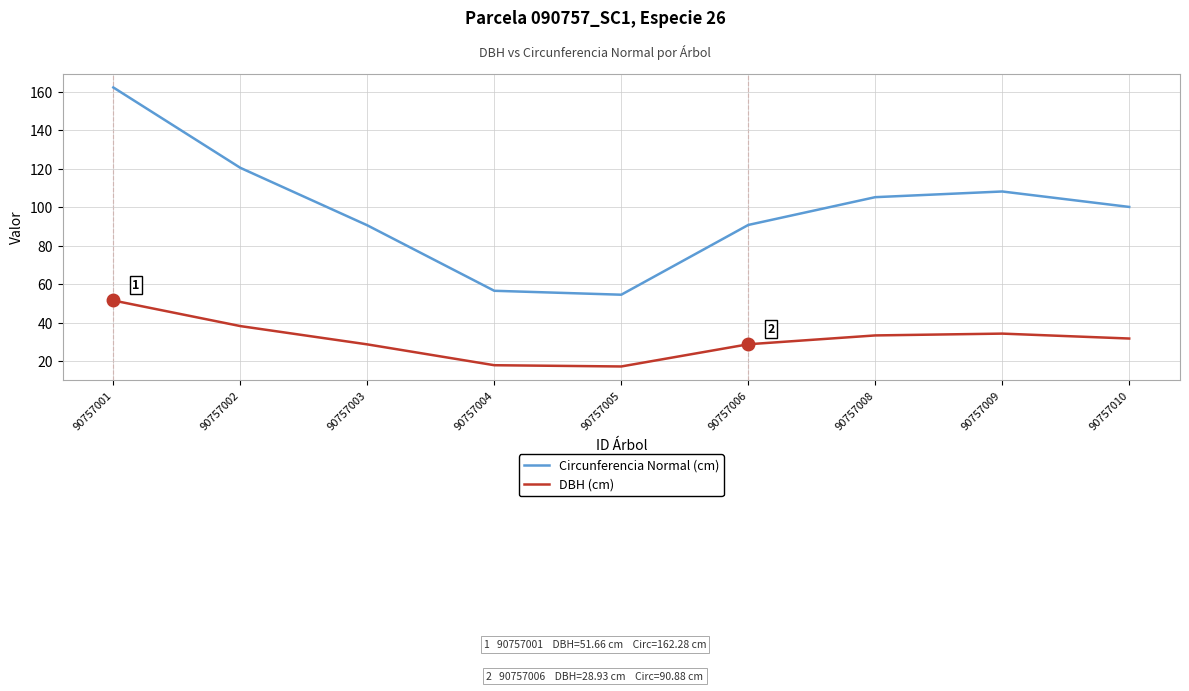

True or false: DBH (cm) and Circunferencia Normal (cm) intersect in this chart.

False